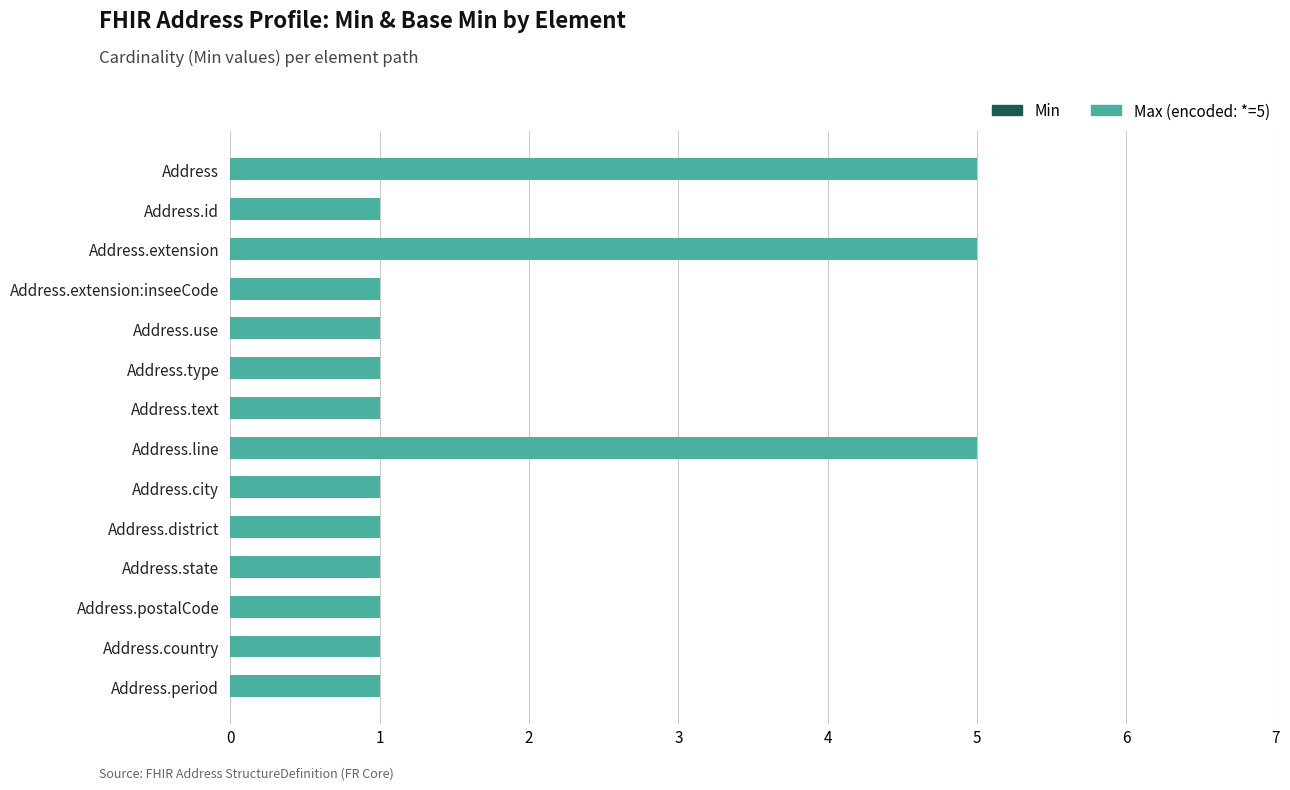

Reading bottom to top, extract all data points from this chart.

1	1	1	1	1	1	5	1	1	1	1	5	1	5